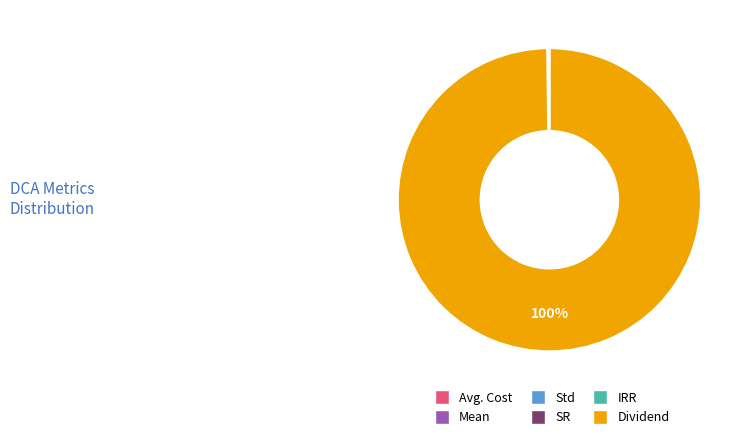

To the nearest percent, what is the difference between the largest and smallest slice percentages?

100%